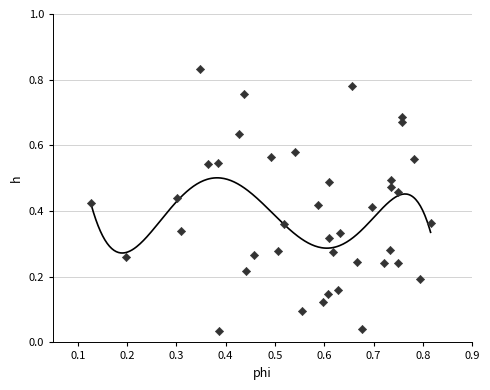

How many points are shown in the scatter plot?

40